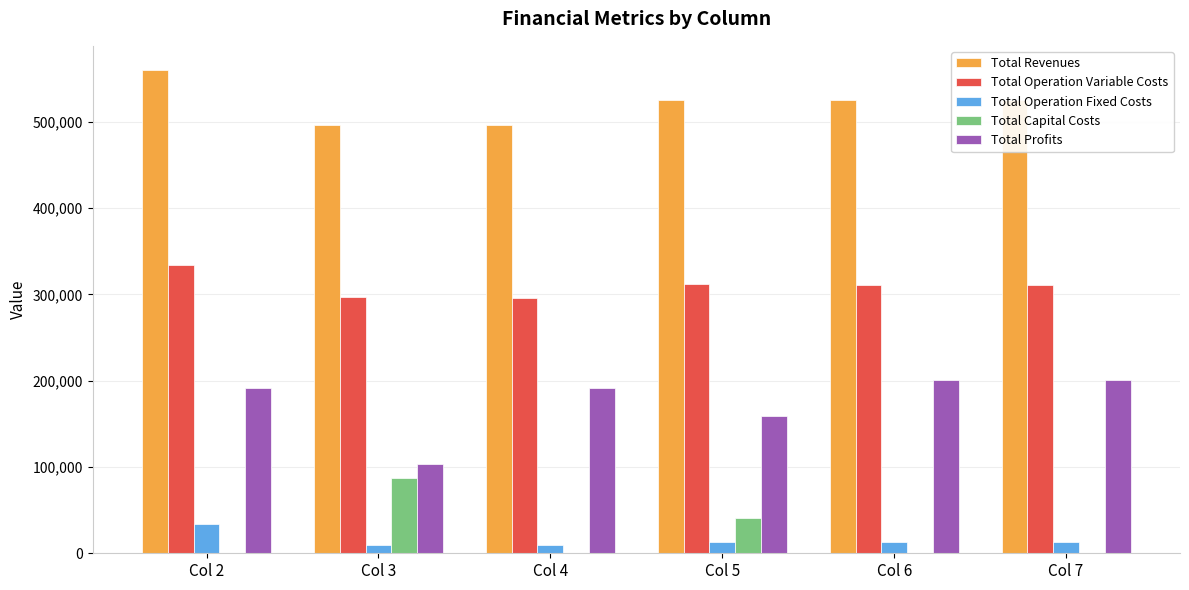

Which series has the widest spread of values?

Total Profits